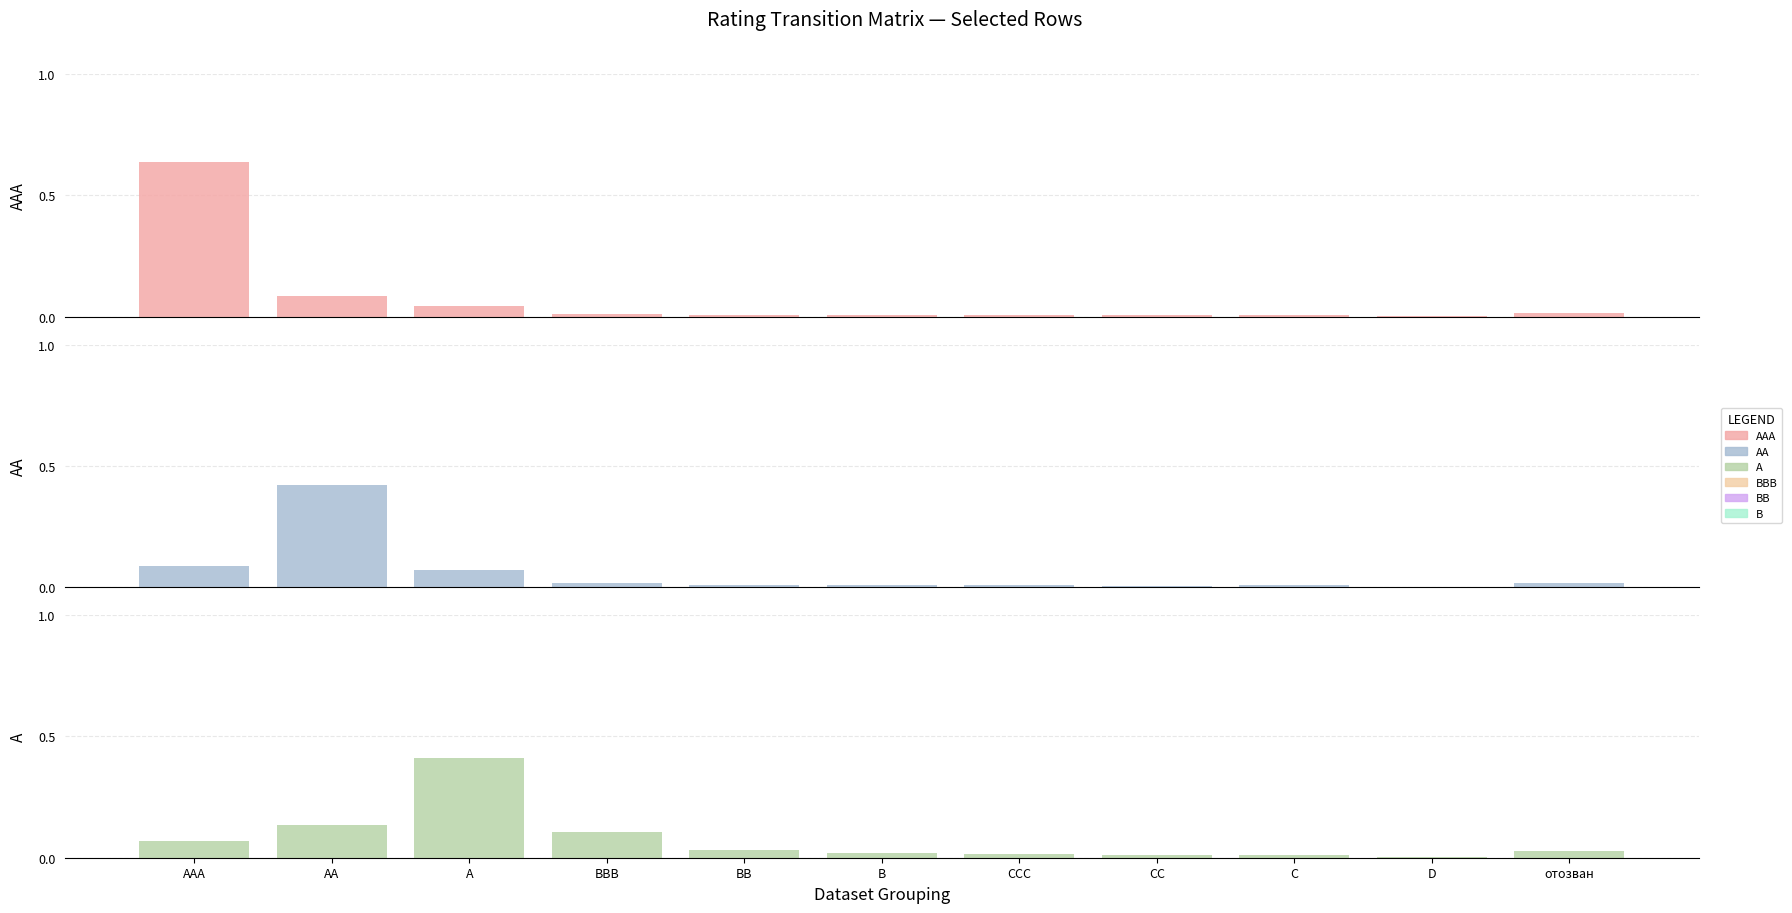

Which category has the highest value in the AAA series?

AAA